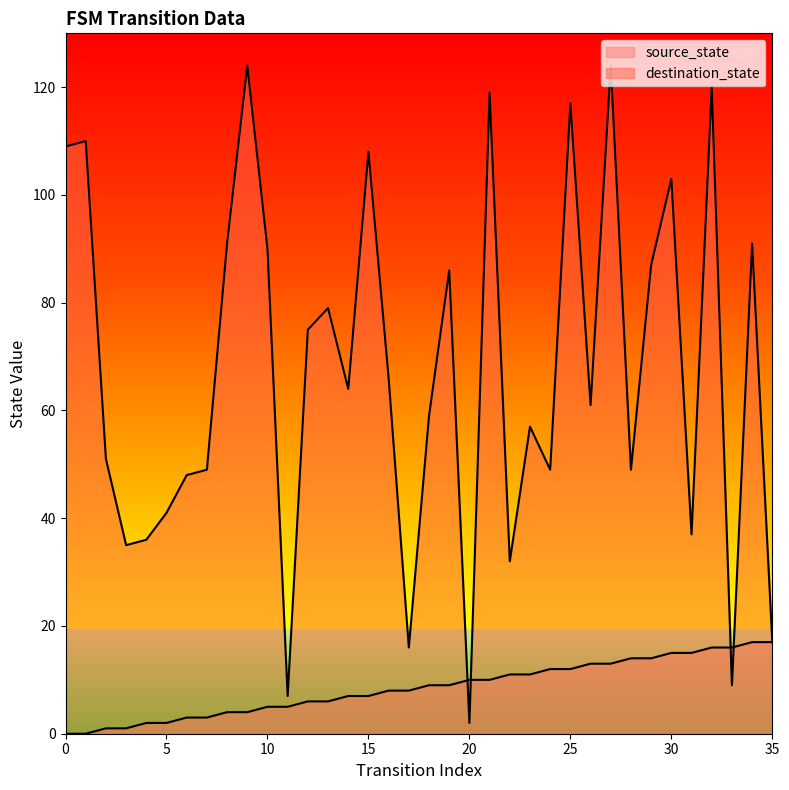

What is the value of the destination_state point at the 17th from the left?

66